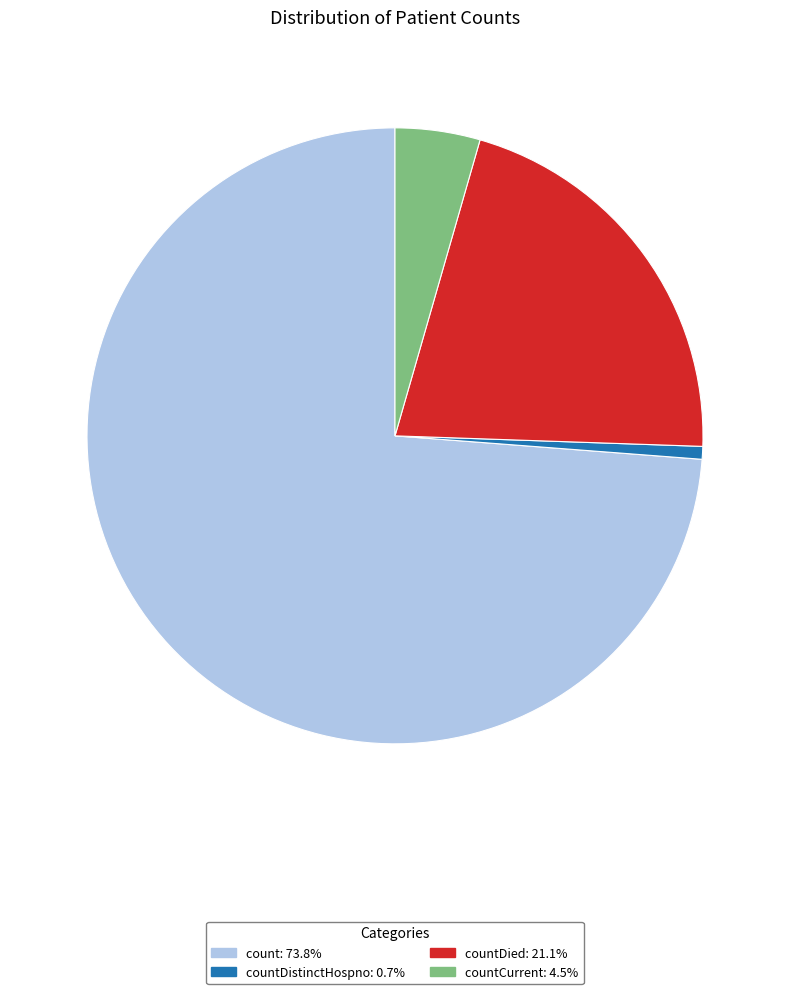

Is there any slice that represents more than half of the pie?

Yes